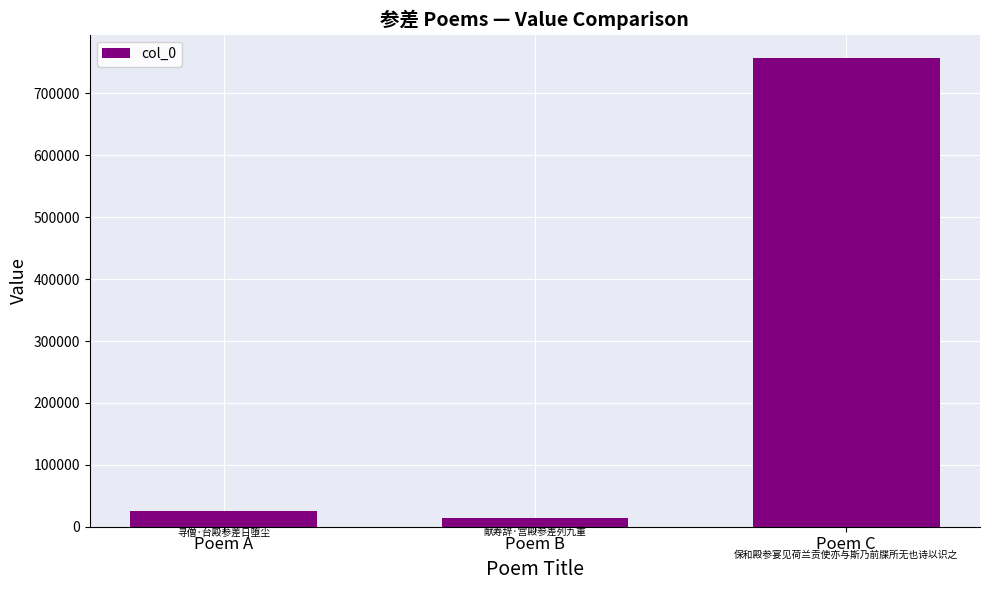

Does the chart contain stacked bars?

No